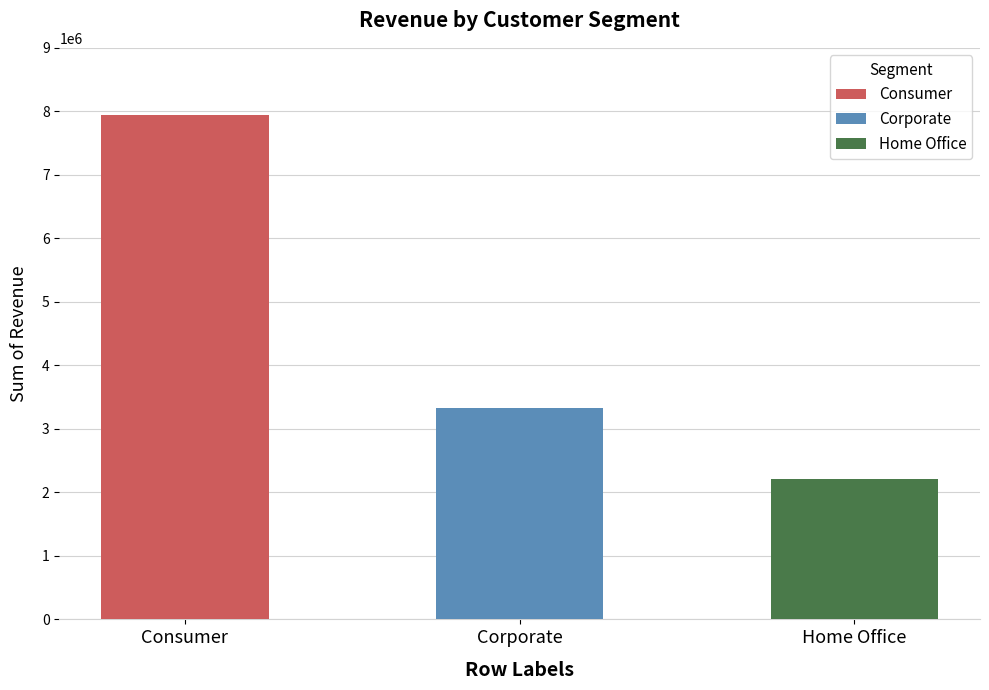

What is the label of the 2nd bar from the left?

Corporate